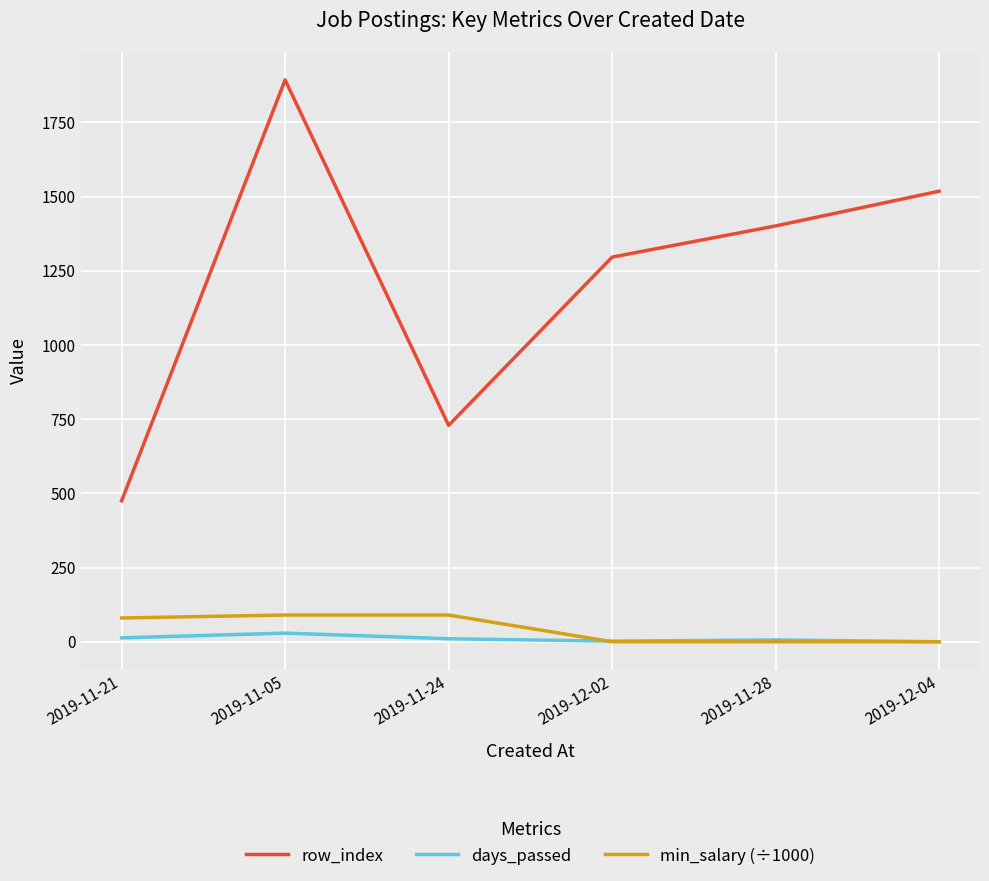

In days_passed, how many points are lower than both neighbors (excluding endpoints)?

1